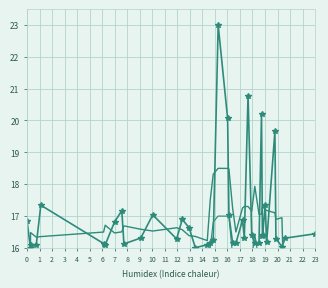

How many values in the ch (lower) series exceed 15?

26